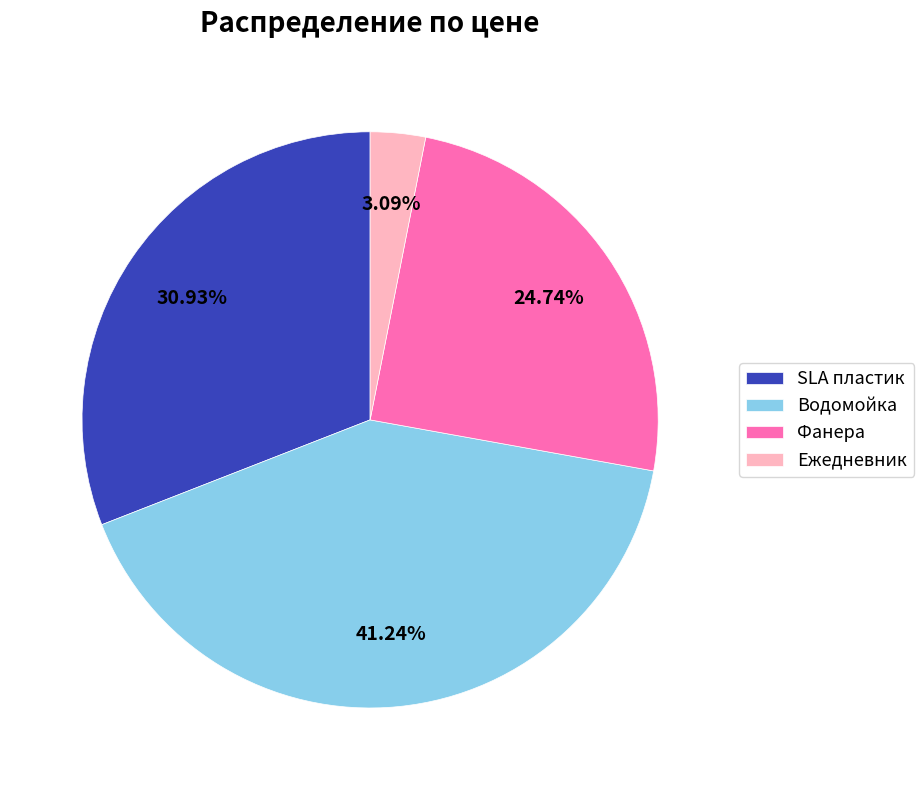

Is the sum of Ежедневник and Фанера greater than half?

No